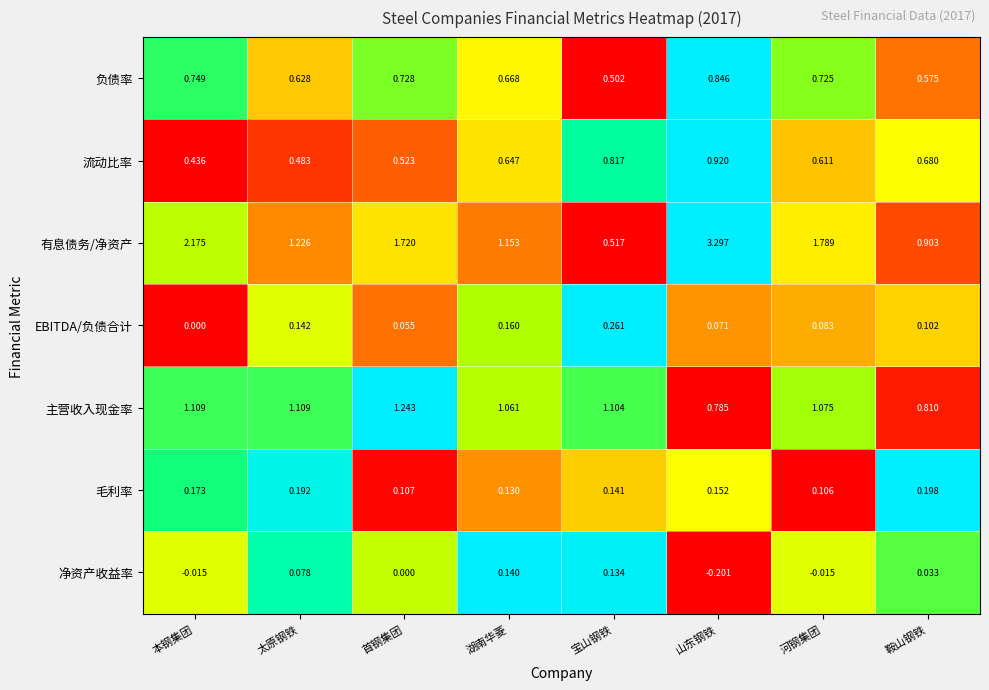

Which category has the lowest value in the 流动比率 series?

本钢集团